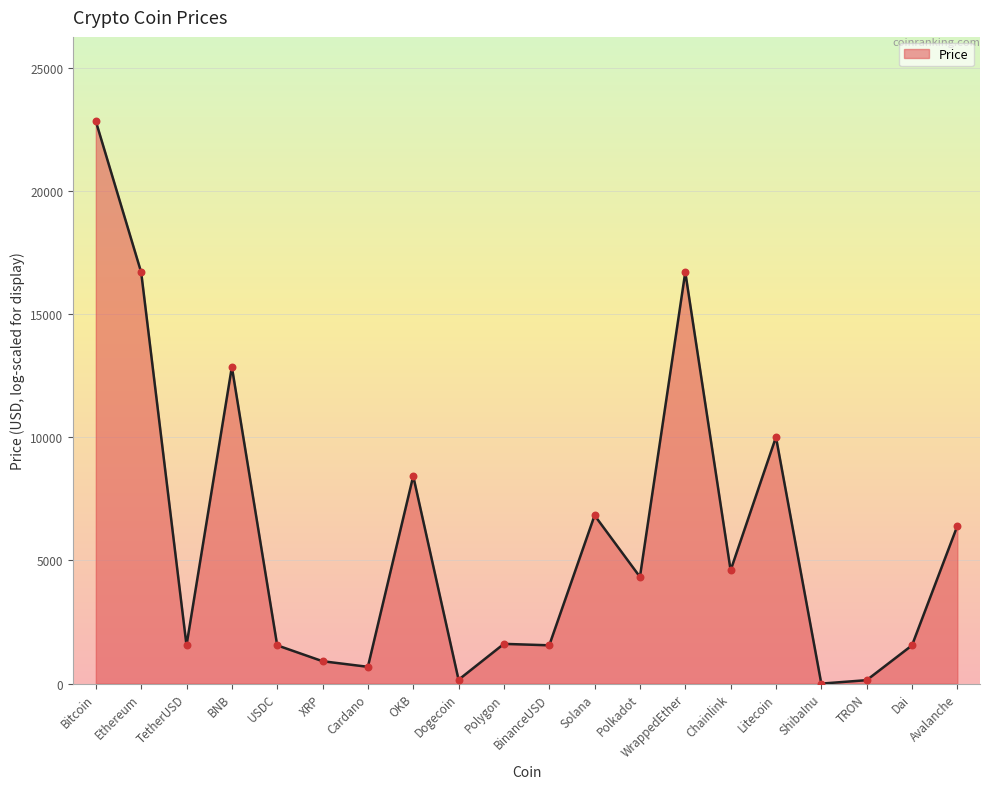

What is the change in value from Ethereum to BNB?

-3842.8